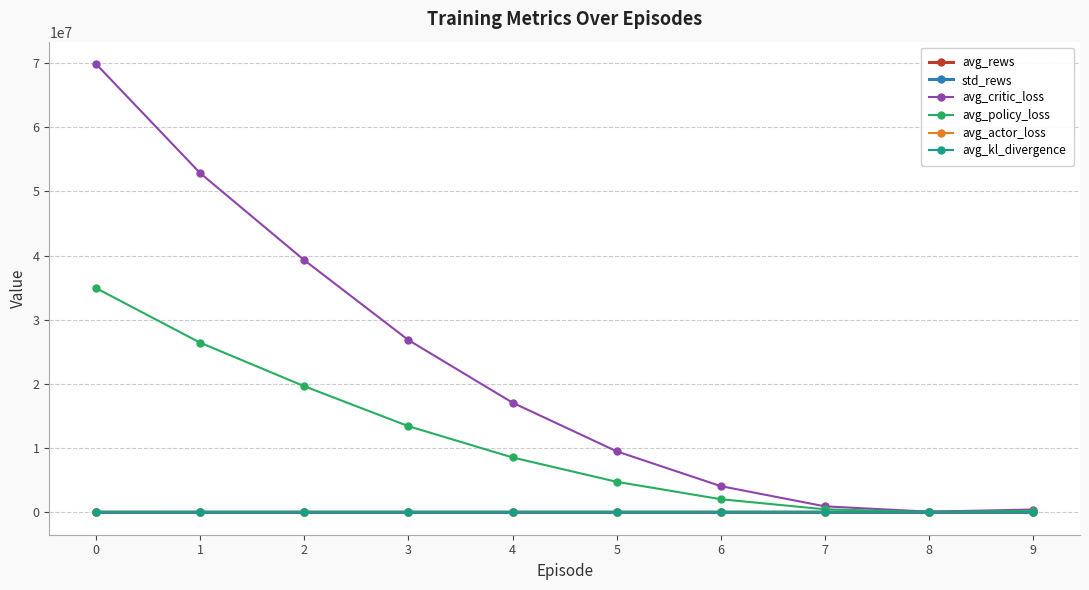

Which series has the largest total across all categories?

avg_critic_loss